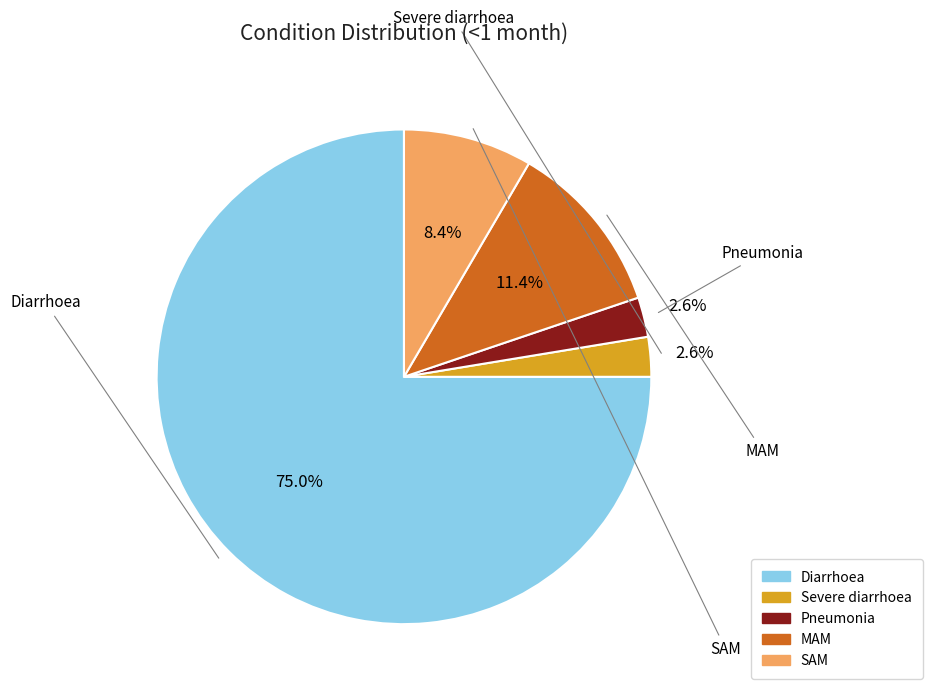

Does Pneumonia represent more than half of the total?

No